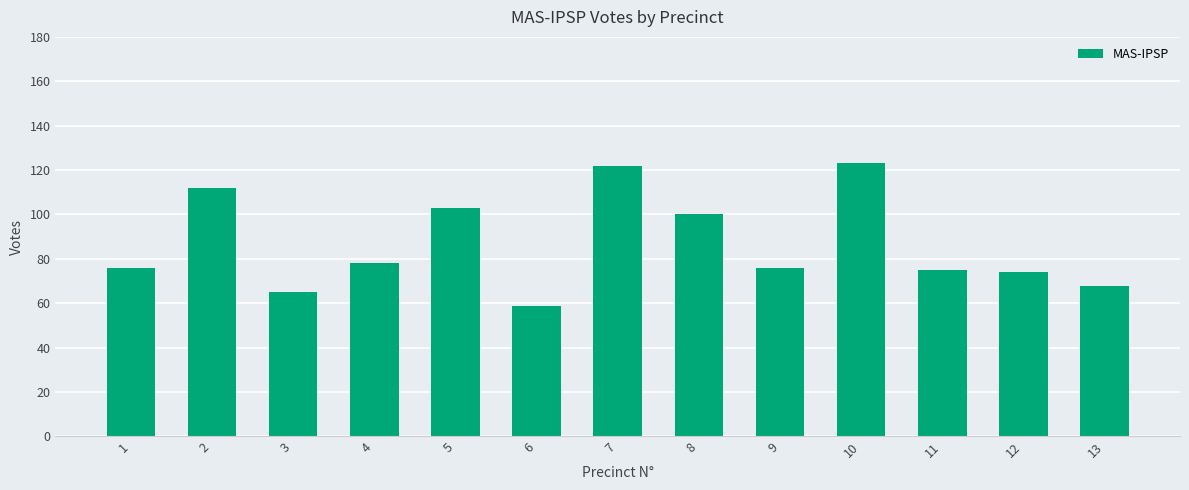

How many bars are there in total?

13